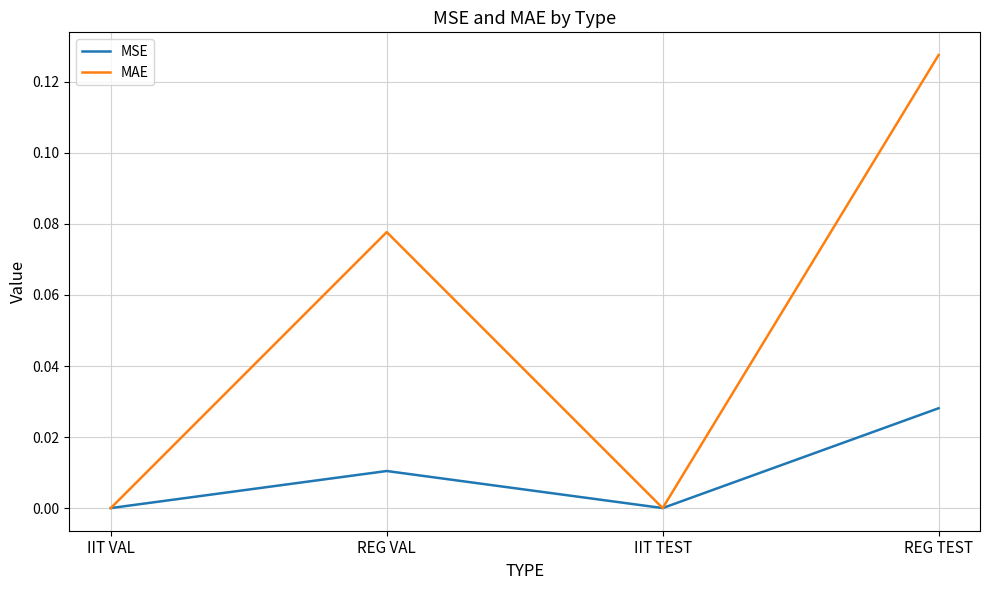

True or false: MAE has more than 1 interior local peaks.

False